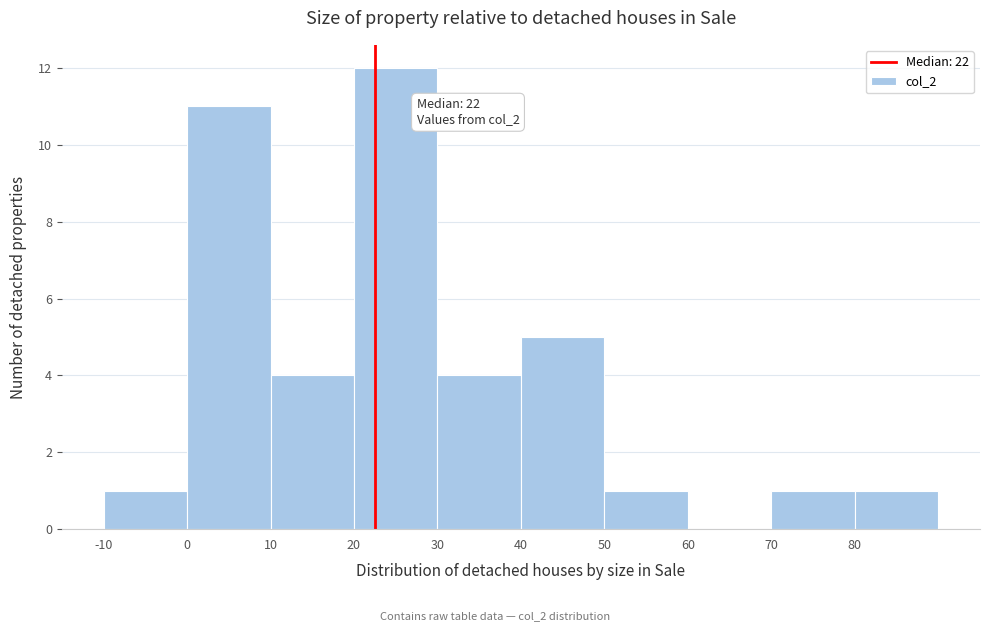

Over which range of the x-axis is the bar tallest?

20 to 30